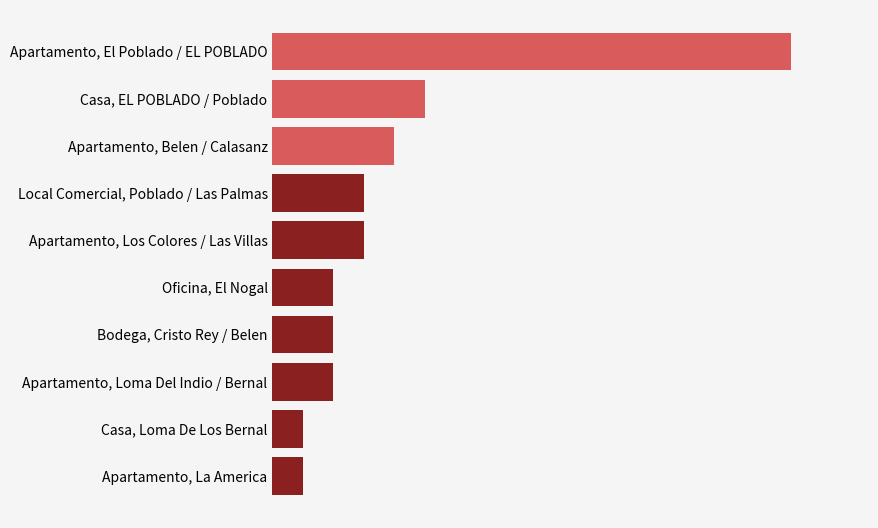

At which label is the value closest to 9?

Casa, EL POBLADO / Poblado